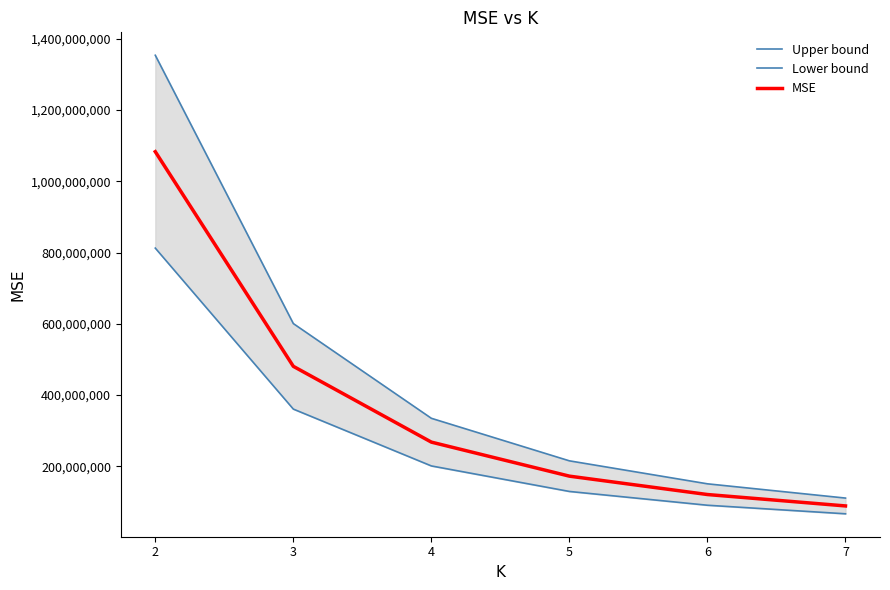

Which label corresponds to the largest value in the chart?

2